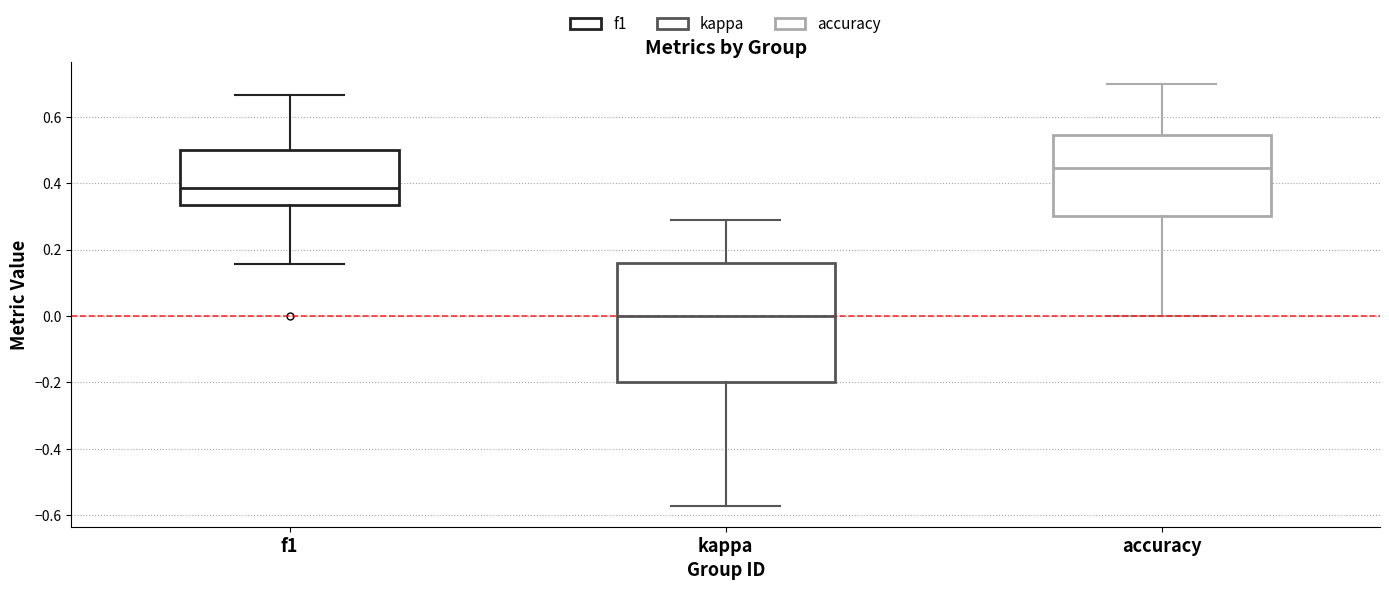

Reading left to right, read every box against the y-axis: the position of its median line, the range the box covers, and the ends of its whiskers. The values are not printed on the chart, so give them approximately, as read against the axis.

f1: median 0.38, box 0.34 to 0.50, whiskers 0.16 to 0.66
kappa: median 0.00, box -0.20 to 0.16, whiskers -0.58 to 0.30
accuracy: median 0.44, box 0.30 to 0.54, whiskers 0.00 to 0.70